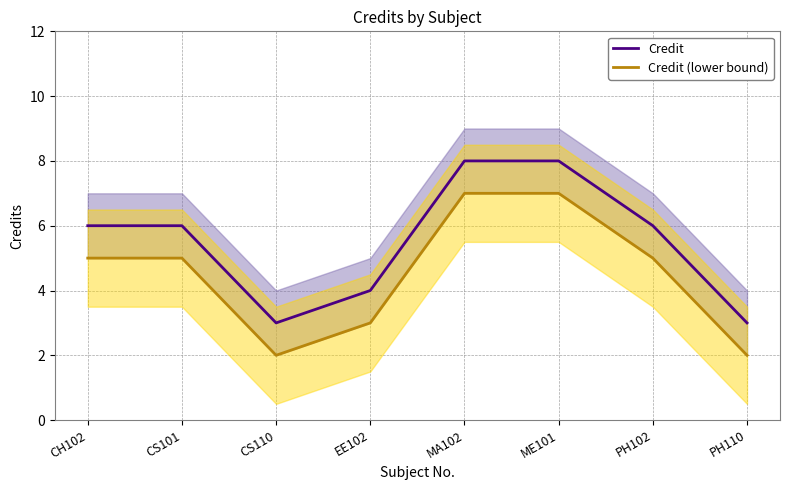

Count the number of categories in the chart.

8